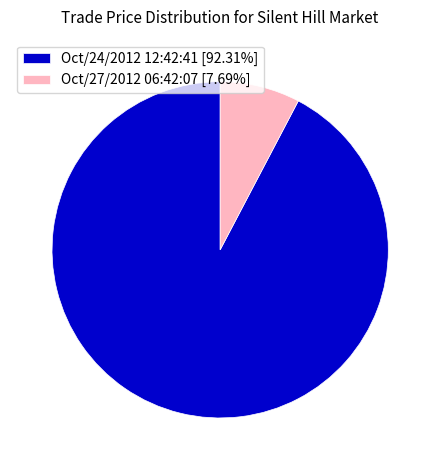

Is there a majority slice in this chart?

Yes